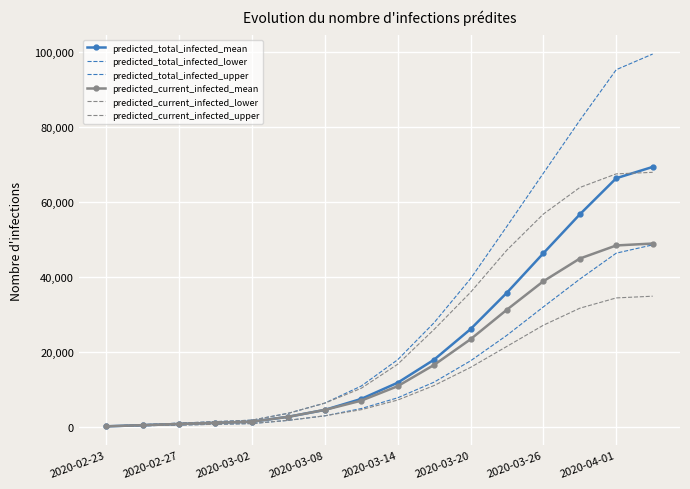

What is the average value of the predicted_current_infected_upper series?

25424